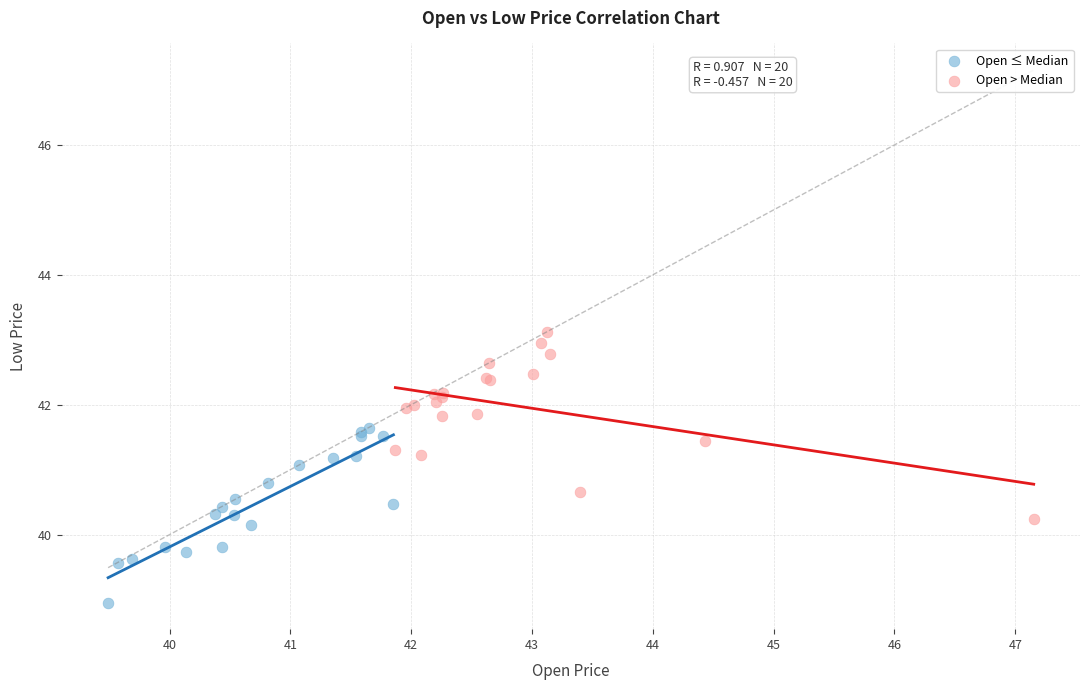

Which series contains the highest Y value?

Open > Median